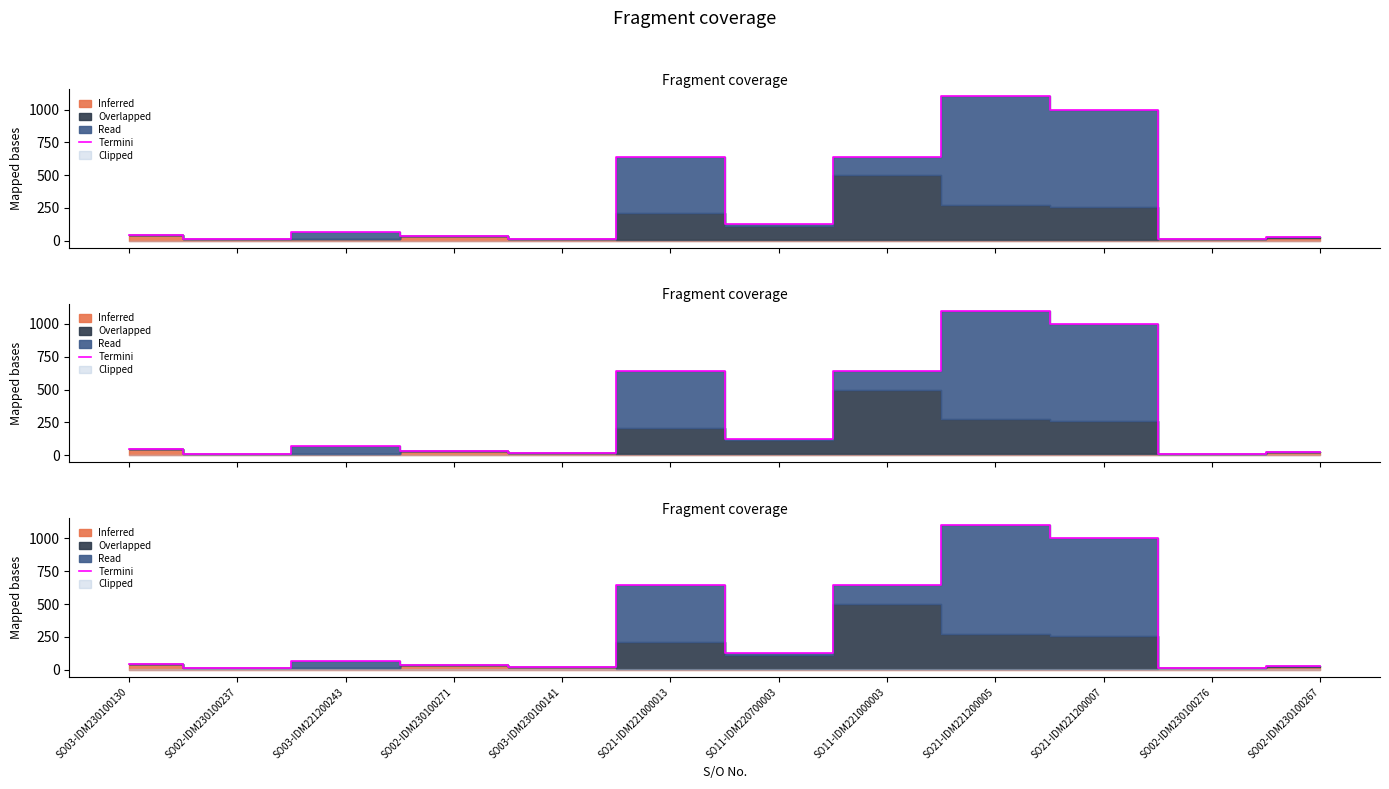

Where does the data first go above 70?

SO21-IDM221000013